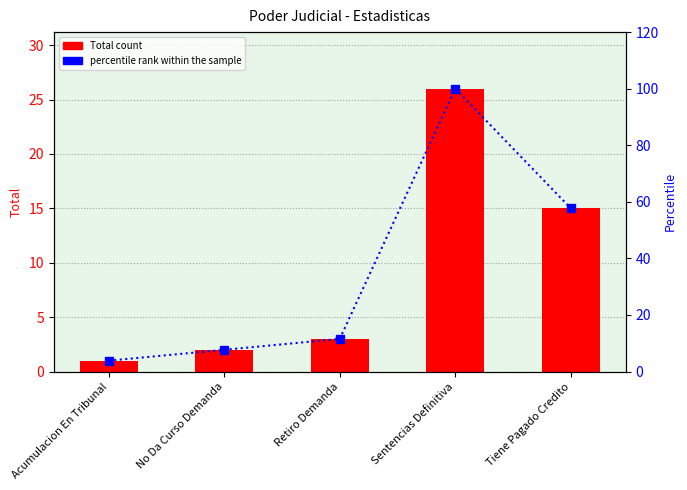

Reading left to right, extract all data points from this chart.

Total count: Acumulacion En Tribunal=1.0	No Da Curso Demanda=2.0	Retiro Demanda=3.0	Sentencias Definitiva=26.0	Tiene Pagado Credito=15.0
percentile rank within the sample: Acumulacion En Tribunal=3.8	No Da Curso Demanda=7.7	Retiro Demanda=11.5	Sentencias Definitiva=100.0	Tiene Pagado Credito=57.7